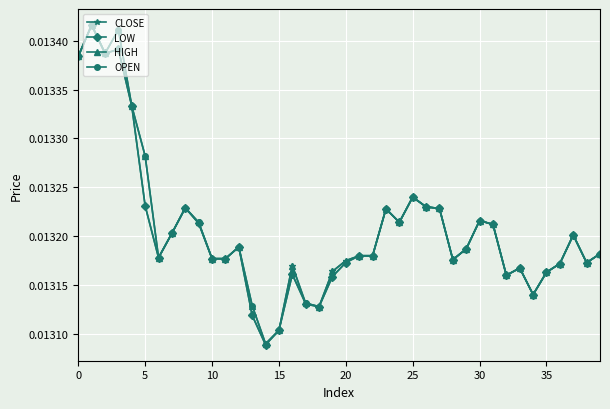

At how many categories does at least one series exceed 0?

40